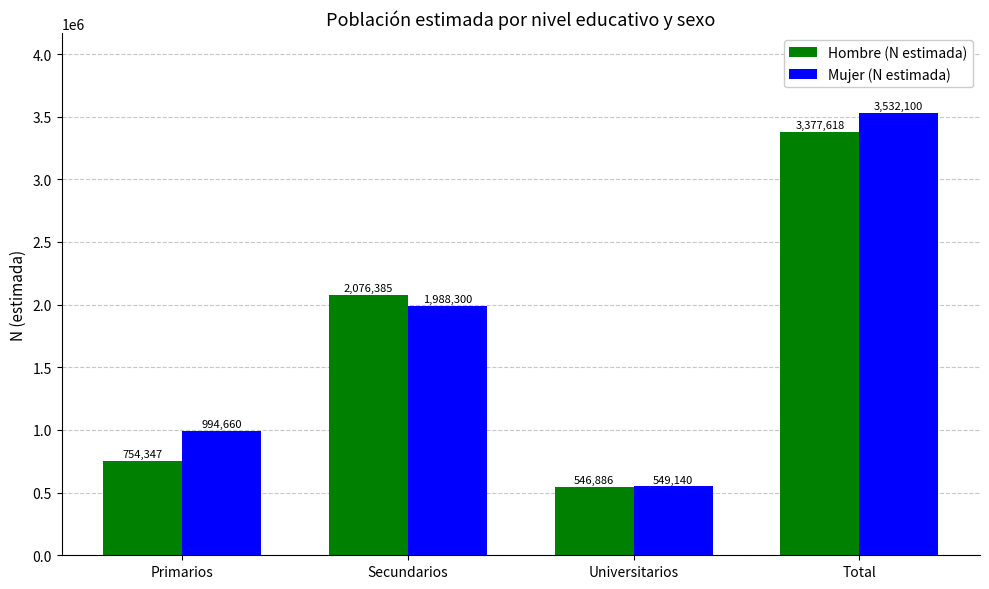

What is the approximate value of Hombre (N estimada) at Total?

3377618